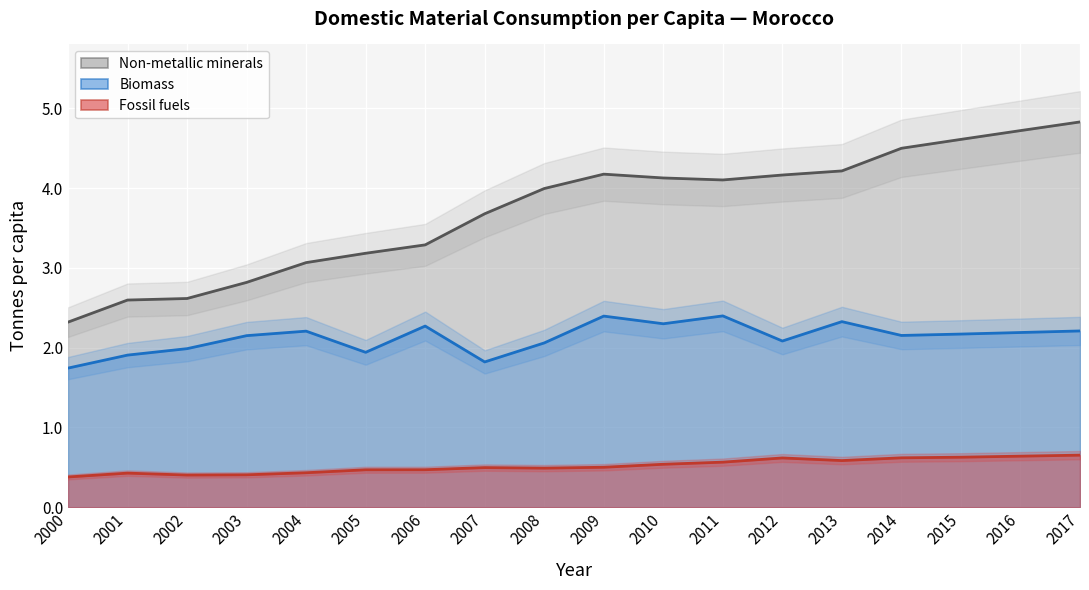

True or false: Fossil fuels and Biomass cross at least once.

False